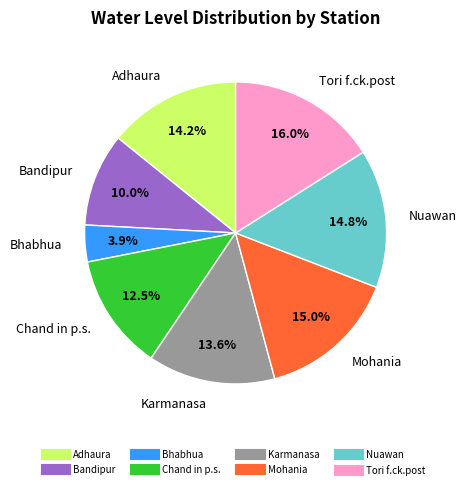

Between Chand in p.s. and Adhaura, which is larger?

Adhaura